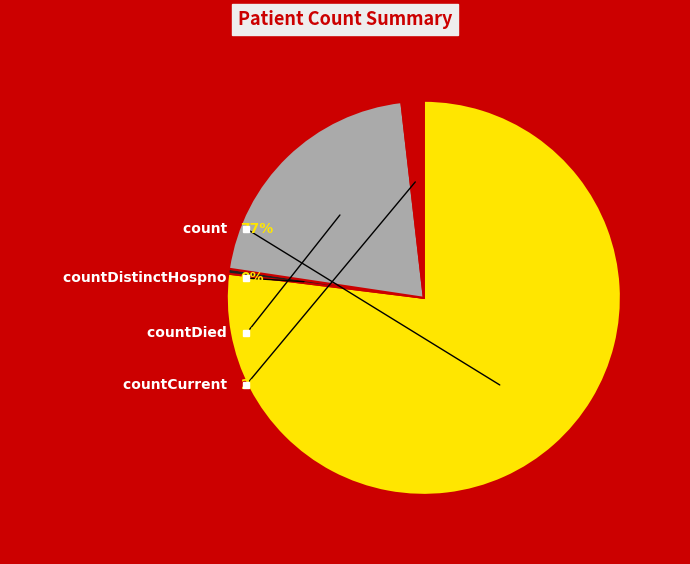

What percentage do countDied and countDistinctHospno together represent?

21.2%